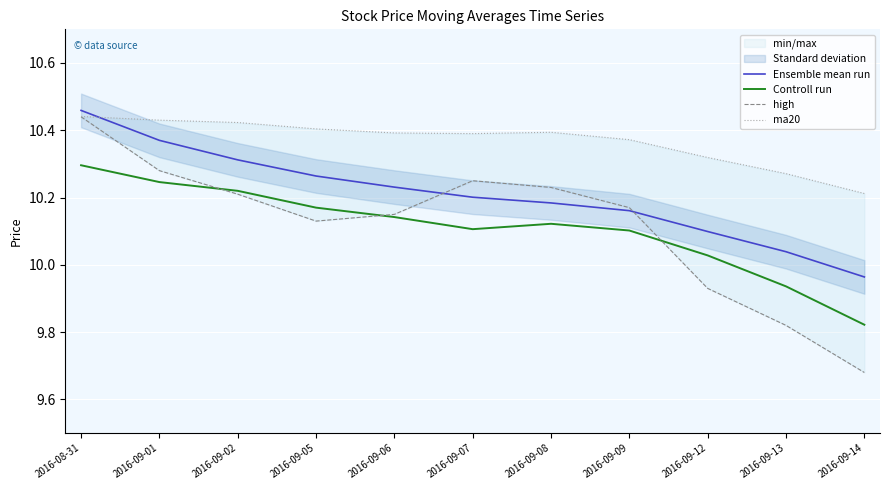

True or false: Controll run and high intersect in this chart.

True